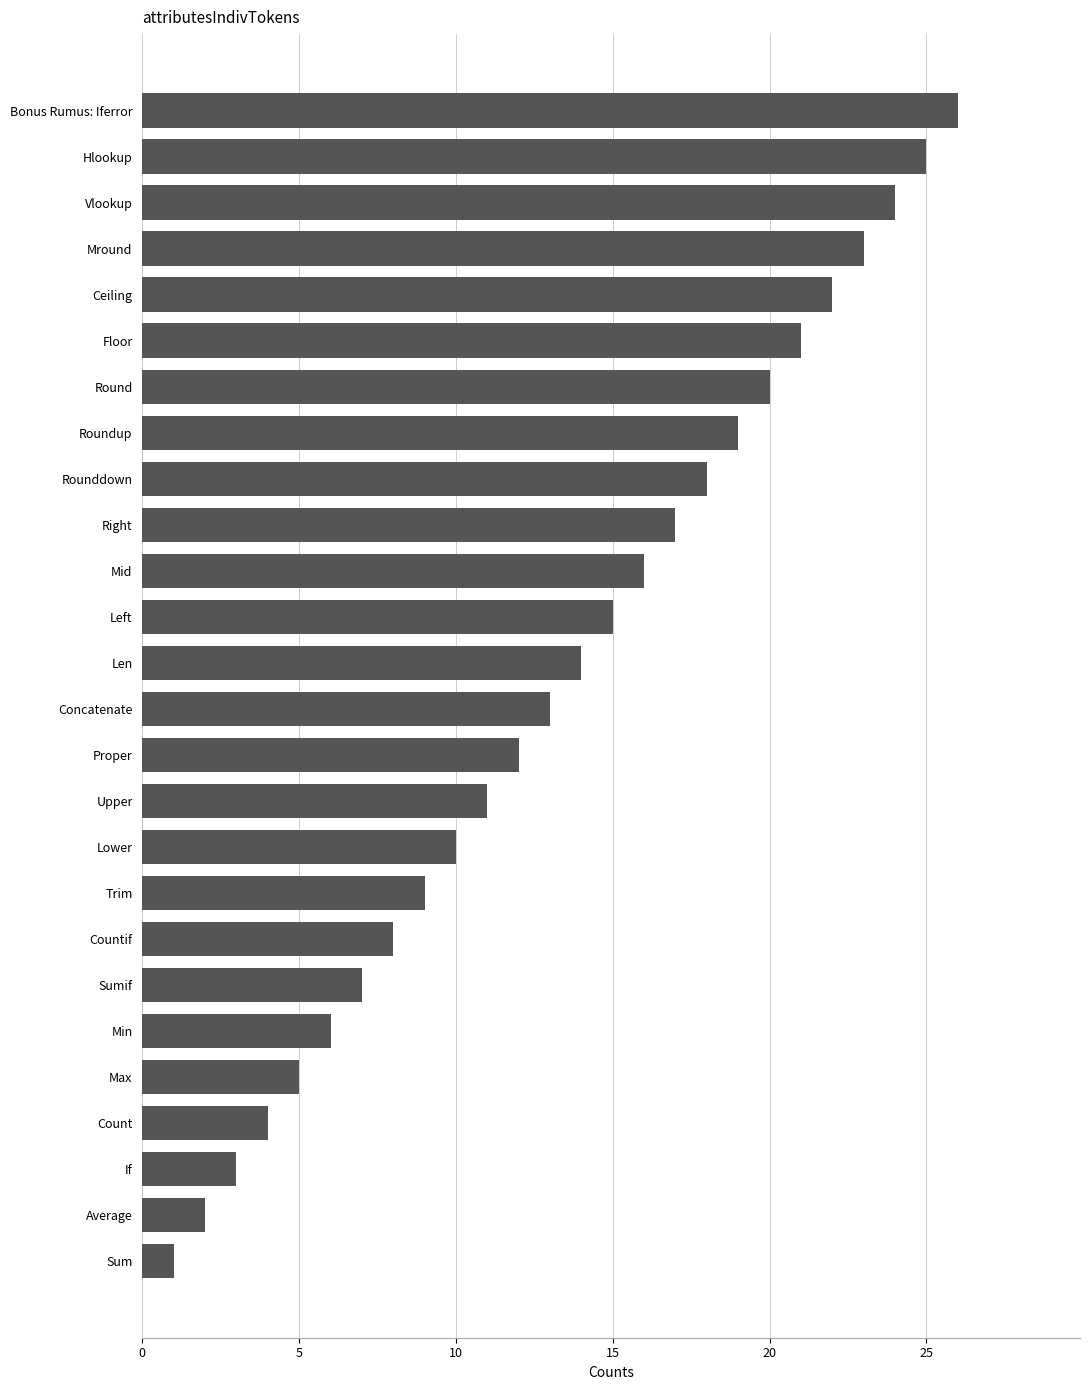

How many data points does each series have?

26